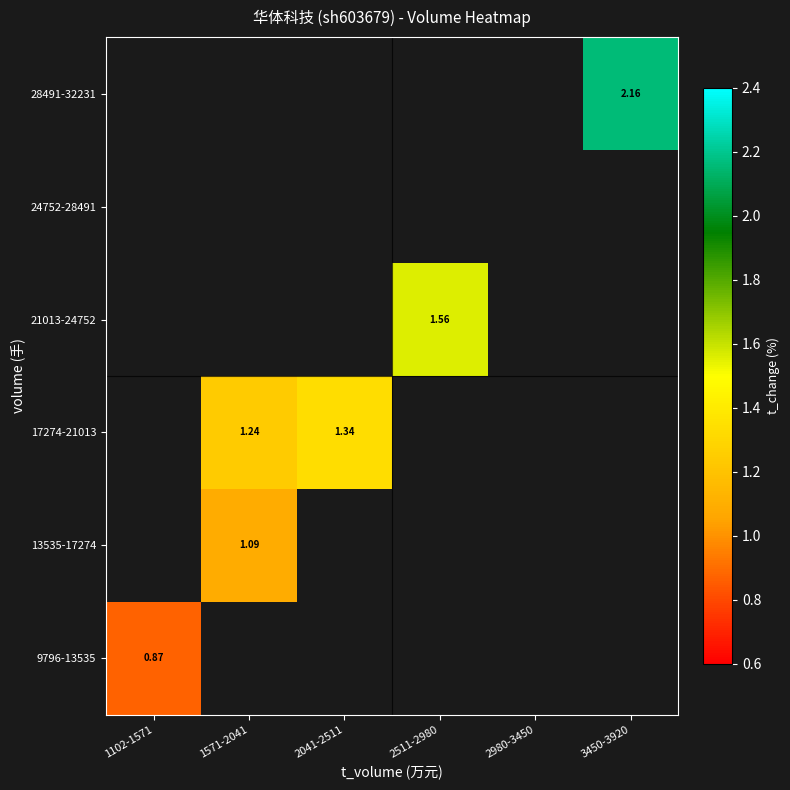

Which label corresponds to the smallest value in the chart?

1102-1571